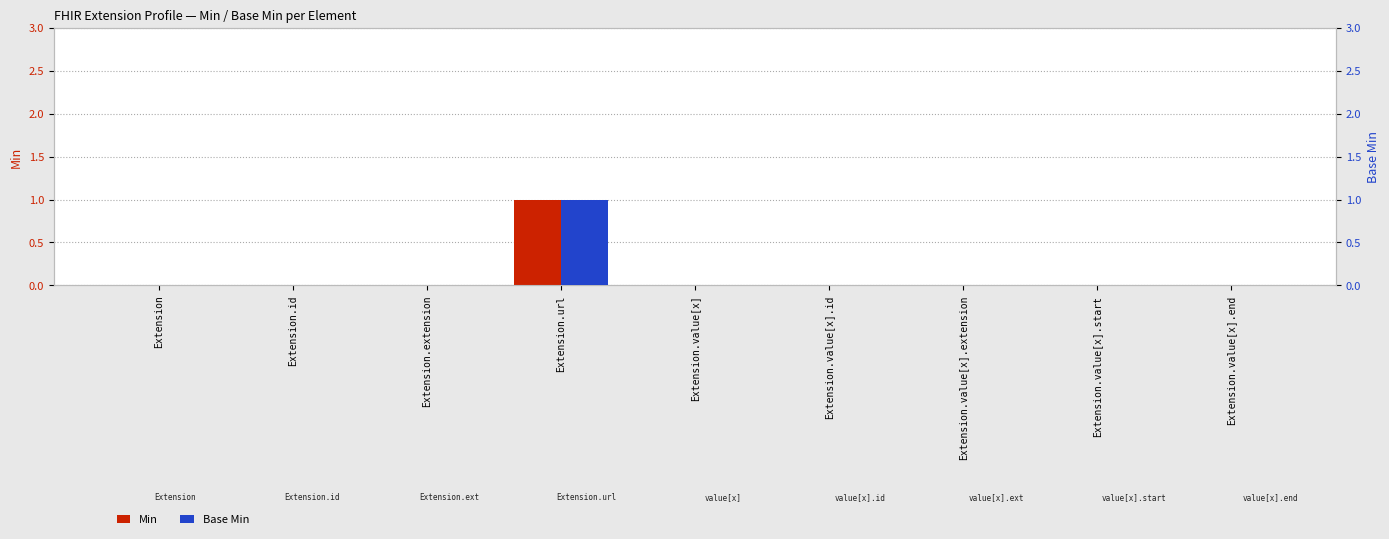

Which series has the largest range (max minus min)?

Min